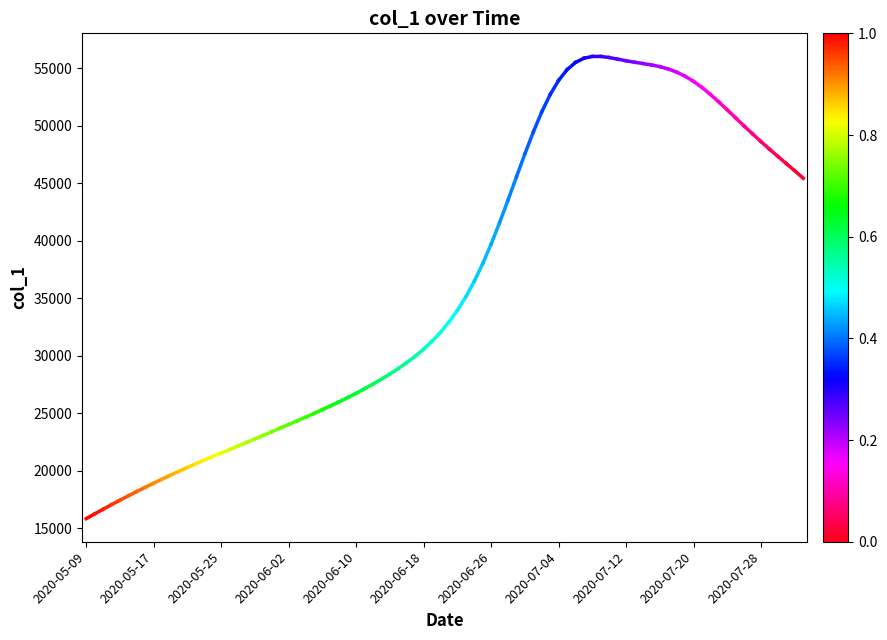

Which has a higher value, 2020-05-17 or 2020-05-09?

2020-05-17